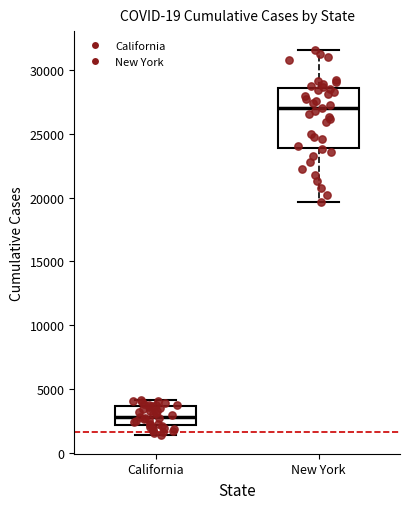

Comparing the boxes themselves (not the whiskers), which one is the tallest?

New York